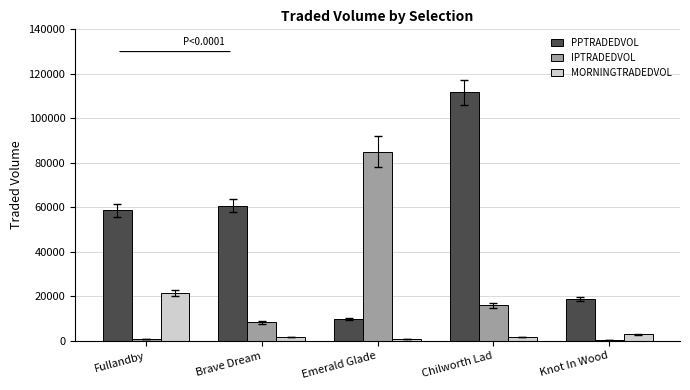

At which category is the sum across all series the highest?

Chilworth Lad